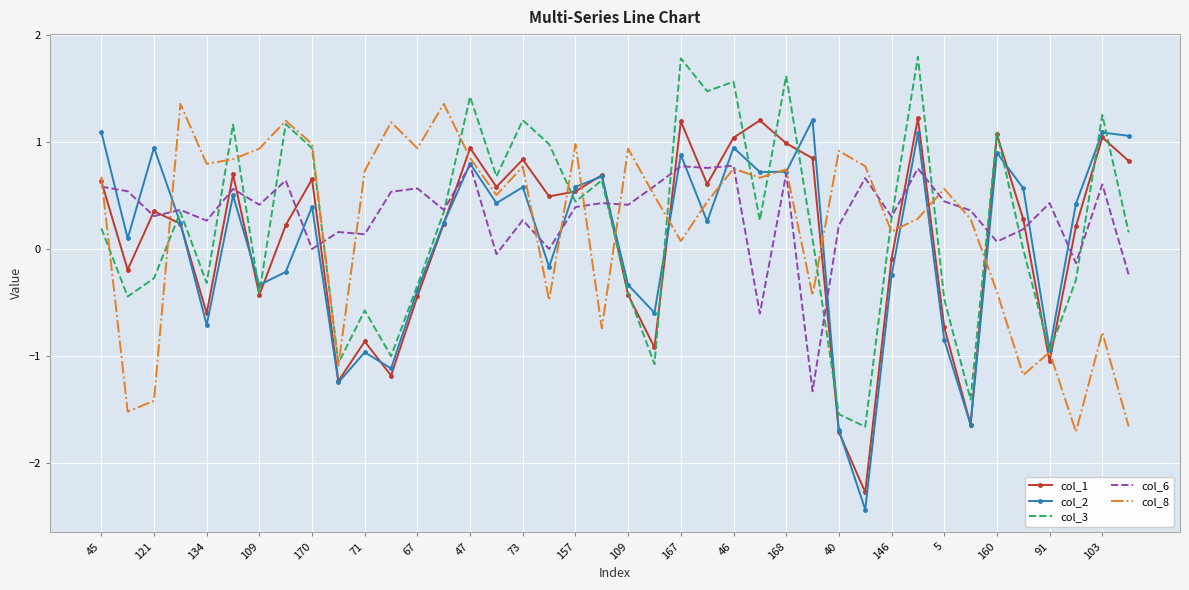

What is the minimum value for col_8?

-1.7